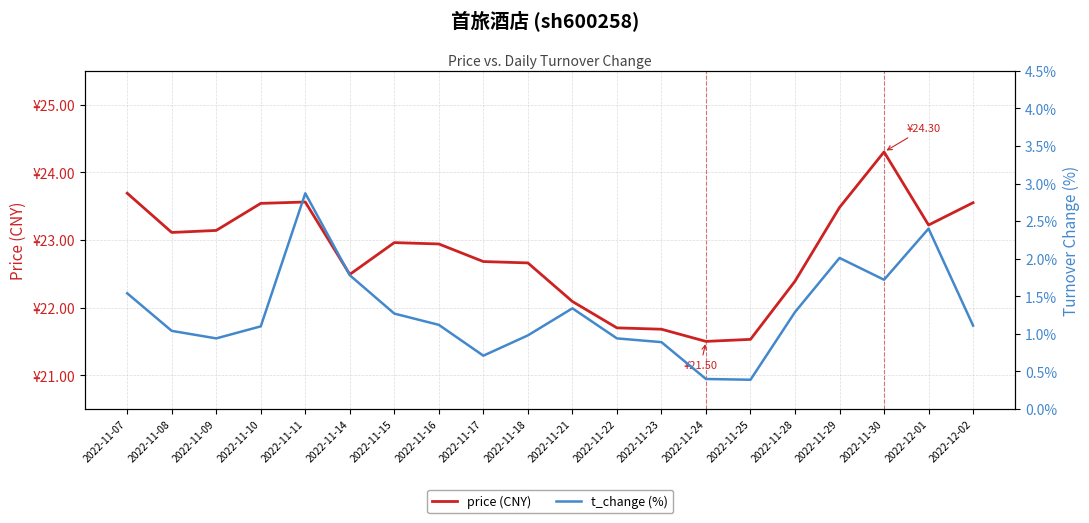

True or false: t_change (%) and price (CNY) intersect in this chart.

False